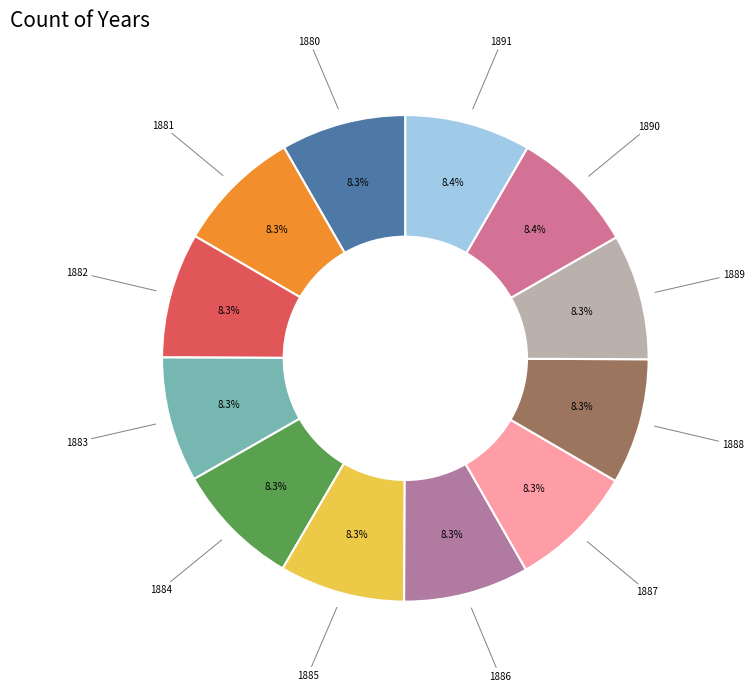

How many segments does this pie chart have?

12